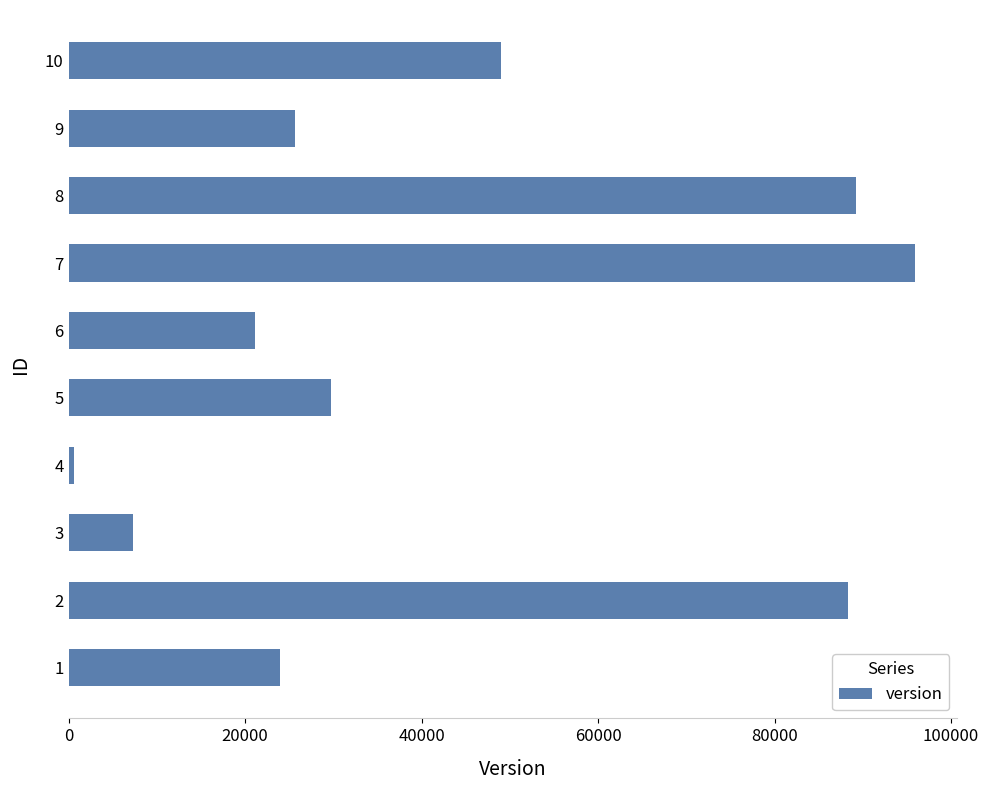

How many bars are there in total?

10